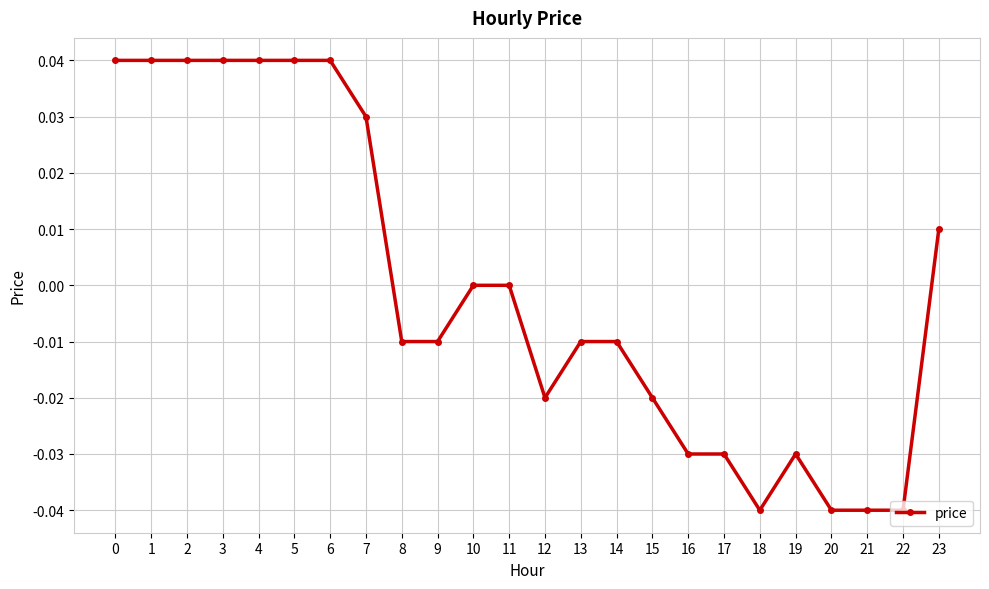

True or false: the data shows -0.0 at 20.

True